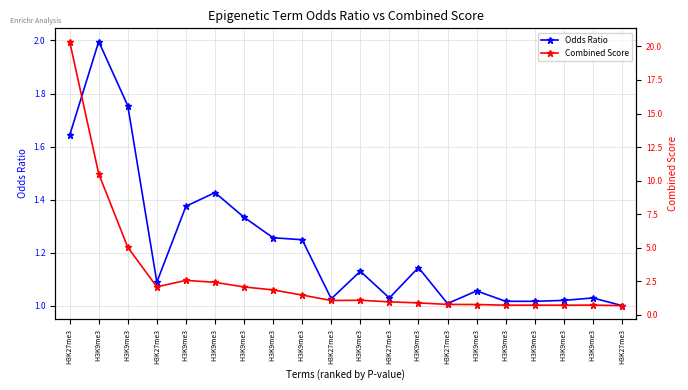

How many lines are shown in the chart?

2